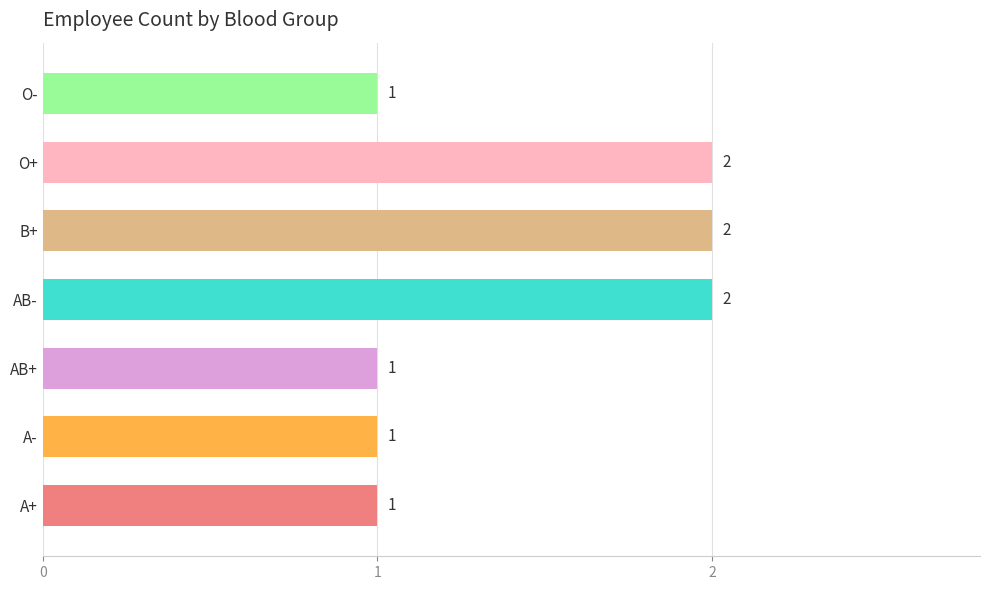

How many values are between 1 and 2?

7